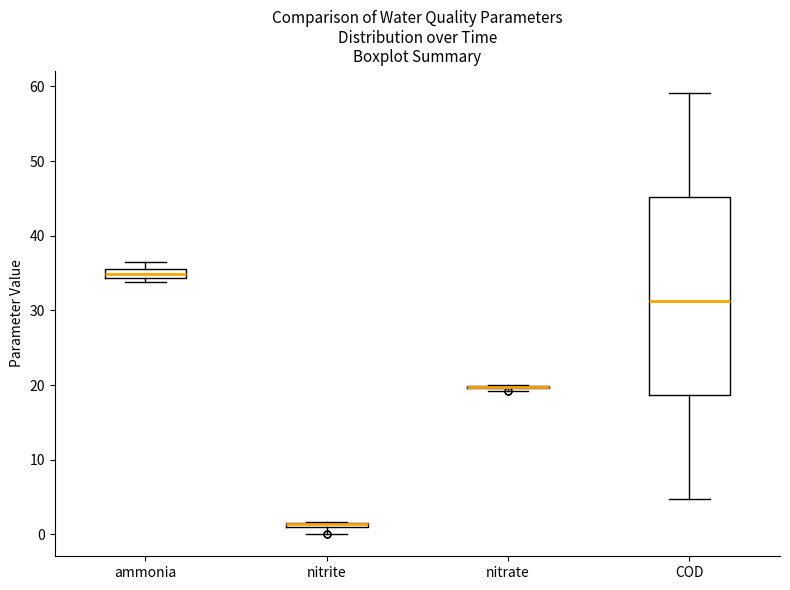

Which box is the tallest, from its lower edge to its upper edge?

COD